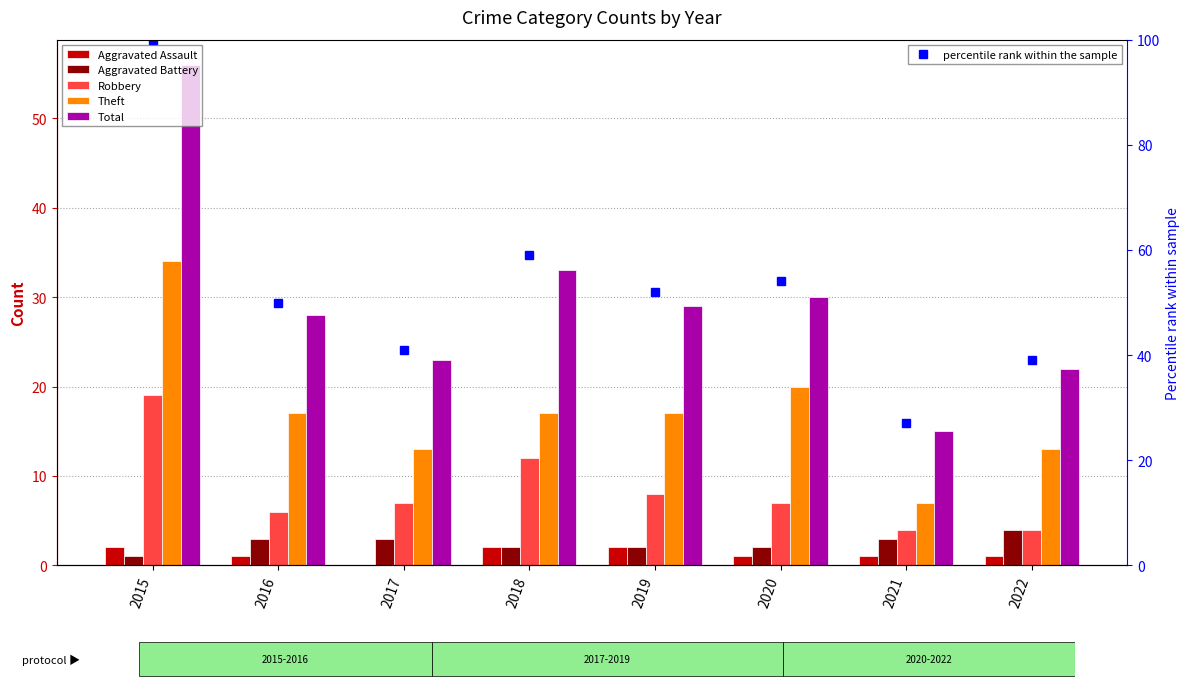

How many distinct data groups are displayed?

6